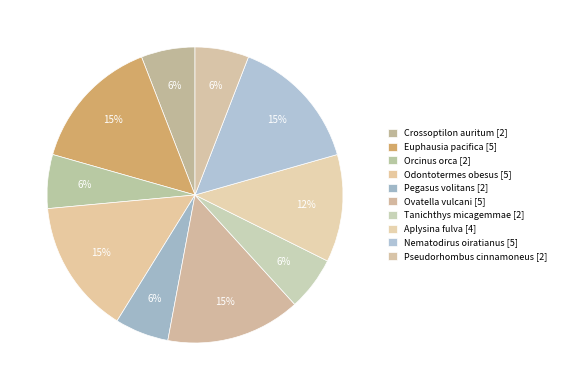

What portion of the pie excludes Odontotermes obesus?

85.3%